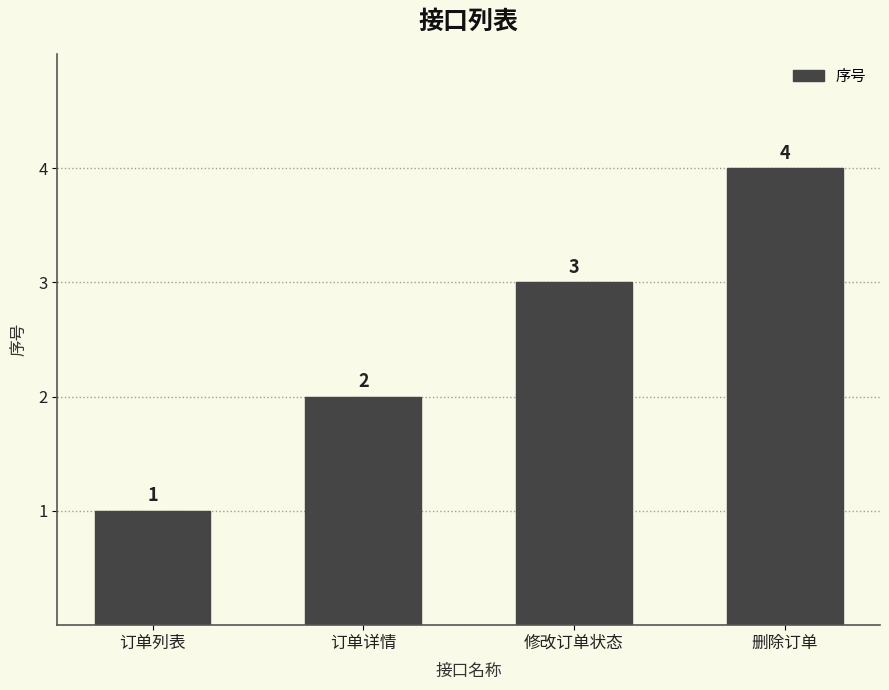

The chart shows a value of 5 at 修改订单状态. True or false?

False